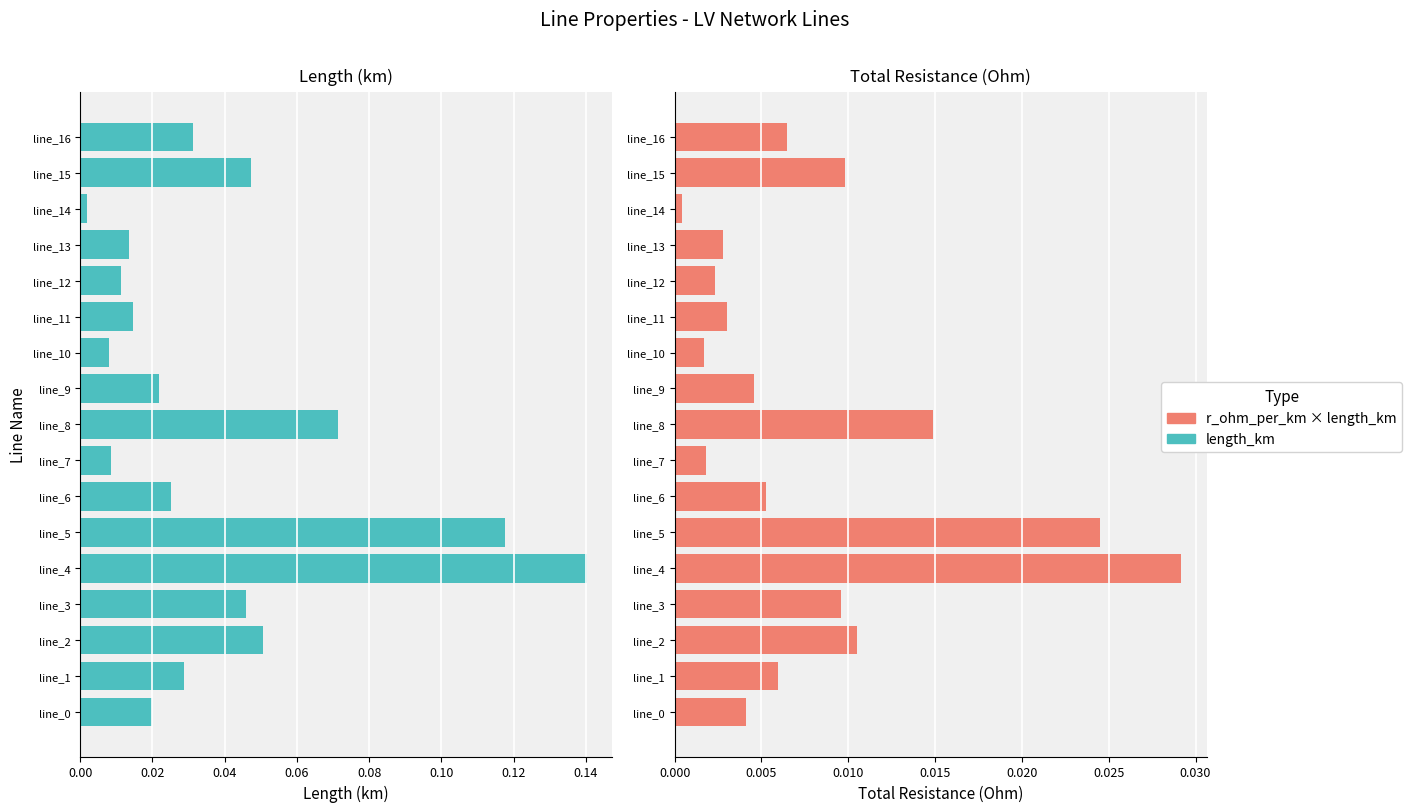

Is it true that length_km equals 0.0 at line_11?

False